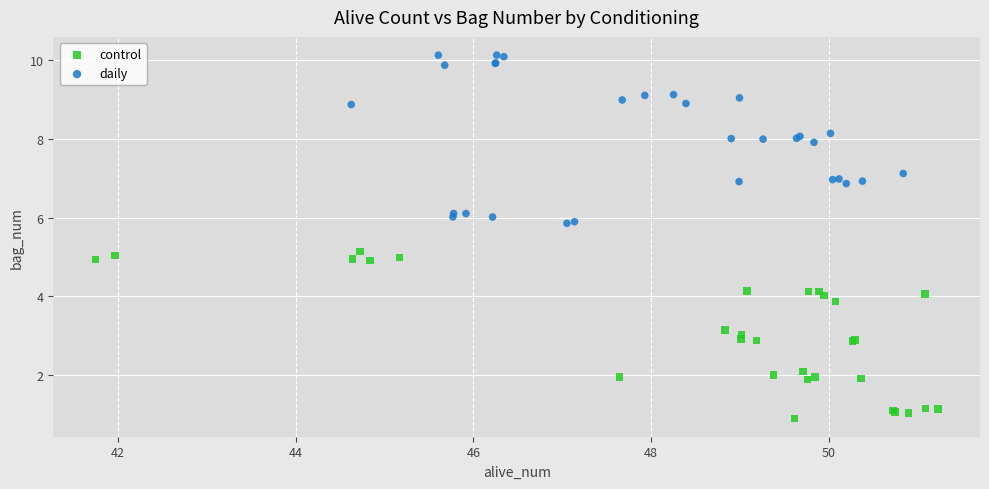

Which series contains the lowest Y value?

control